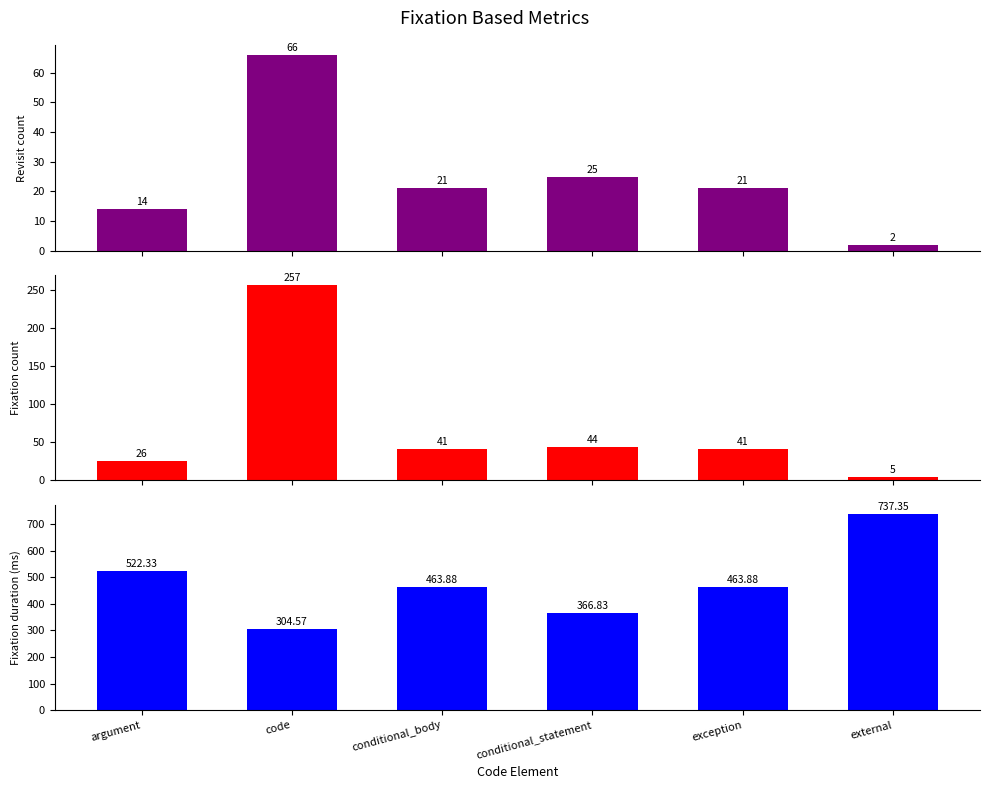

What position from the left is exception?

5